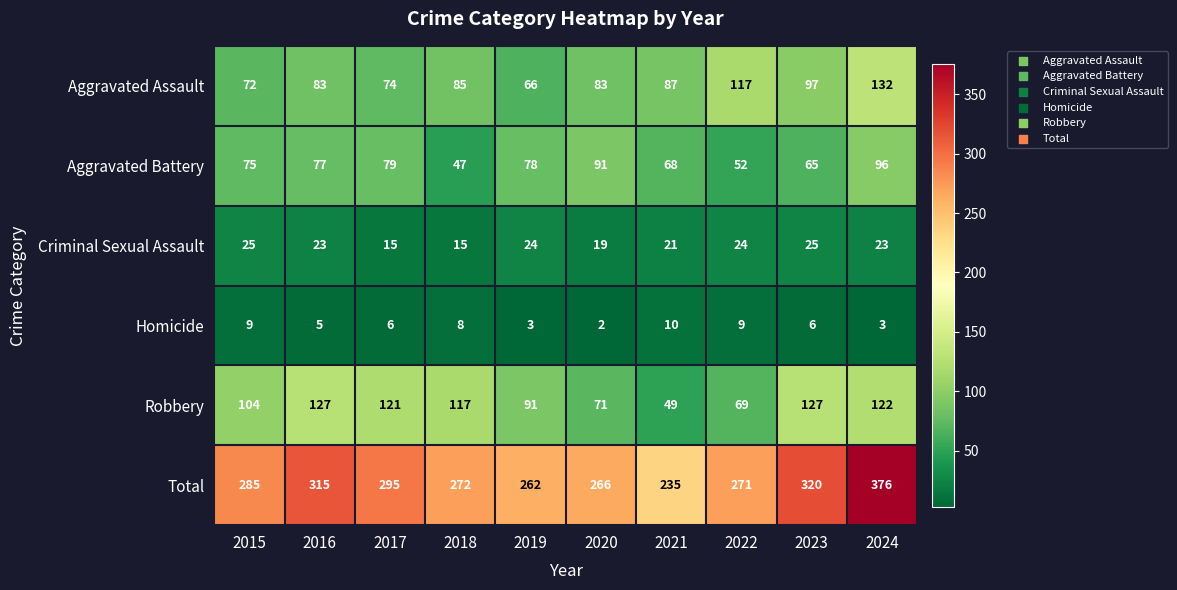

What is the total value across all series at 2020?

532